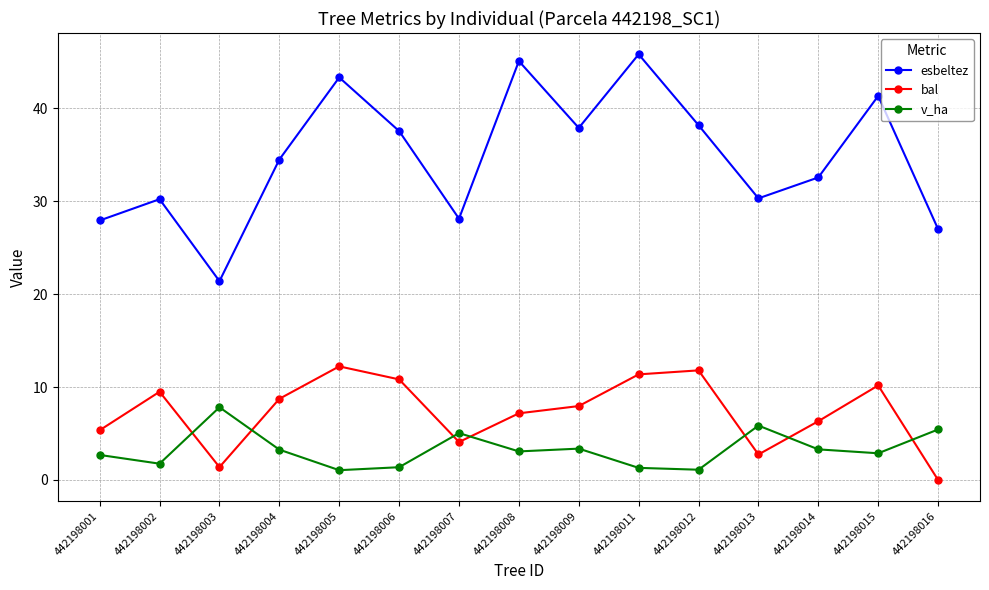

Does the chart have visible grid lines?

Yes